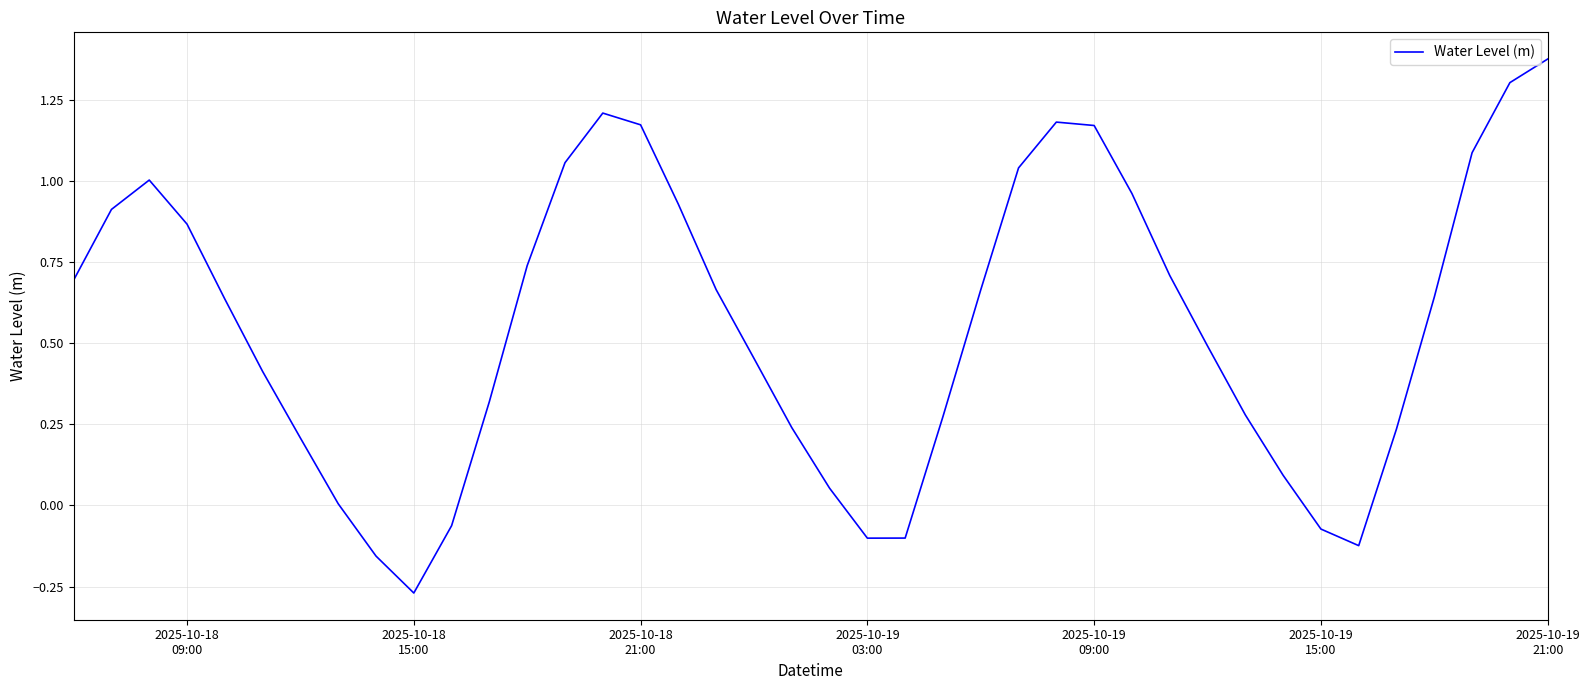

What is the difference between the maximum and minimum values?

1.6